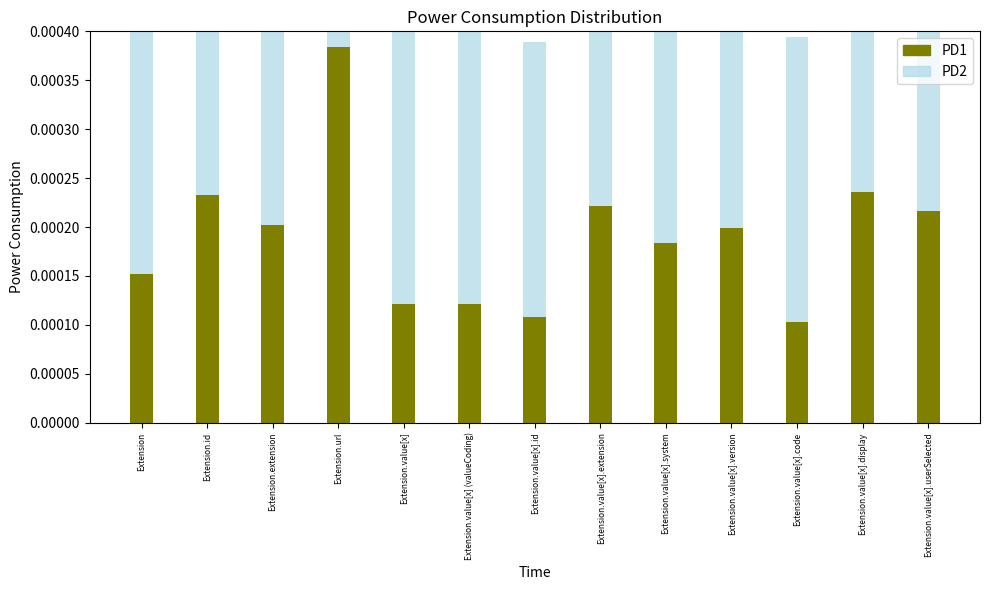

What position from the right is Extension.extension?

11